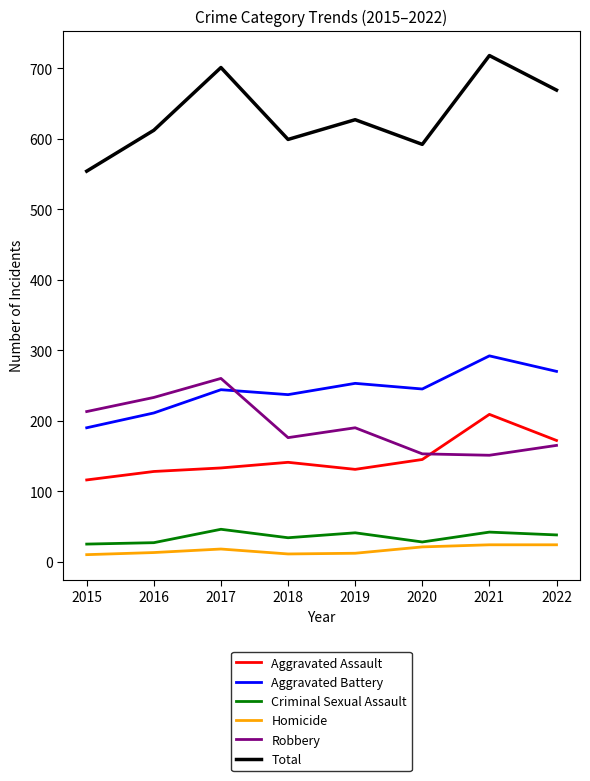

What is the highest value of the Aggravated Battery series?

292